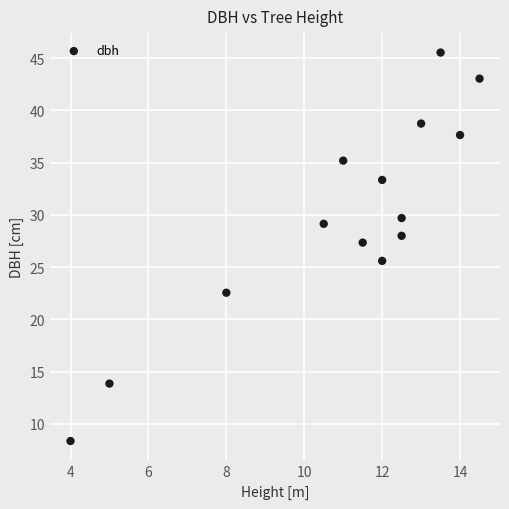

What is the range of X values (max minus min)?

10.5